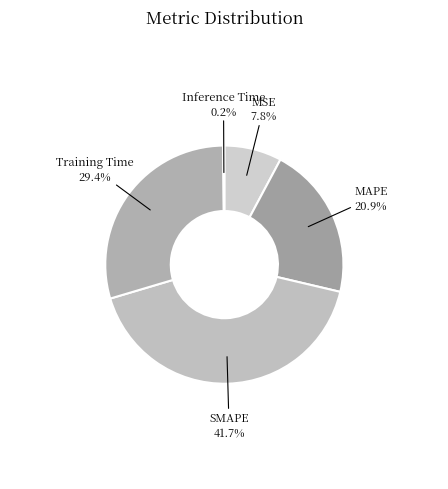

What percentage is the MSE slice, to the nearest percent?

8%